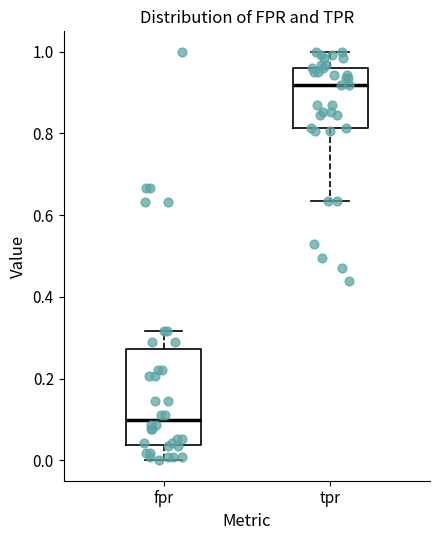

Which box's median line is the highest?

tpr